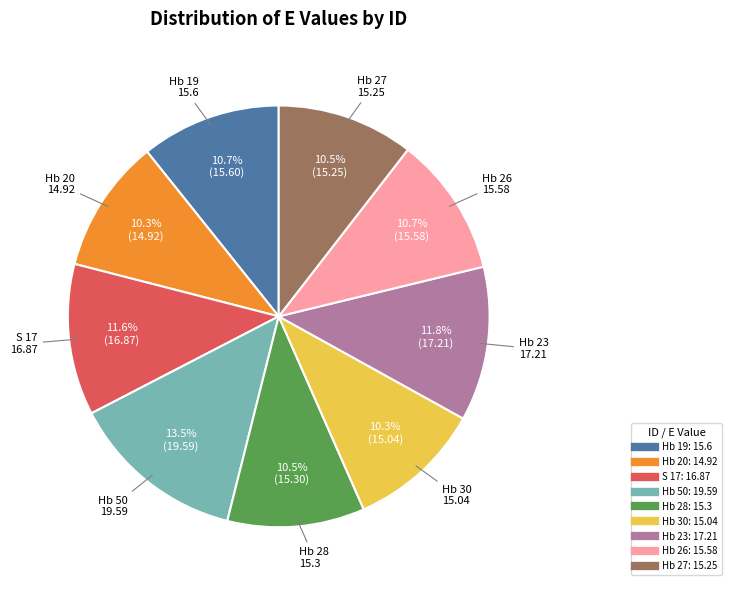

How many slices are in this pie chart?

9